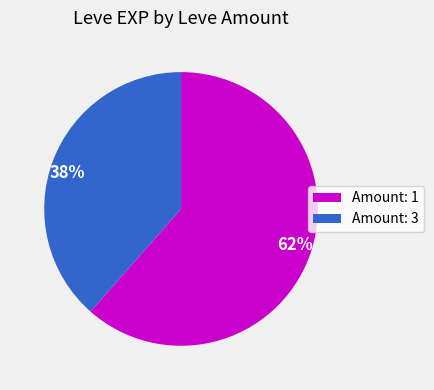

Which has a higher value, 38% or 62%?

62%